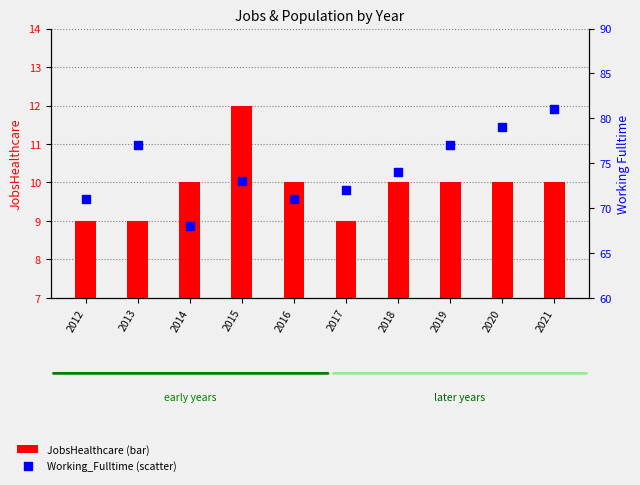

Which series reaches the maximum Y coordinate?

Working_Fulltime (scatter)